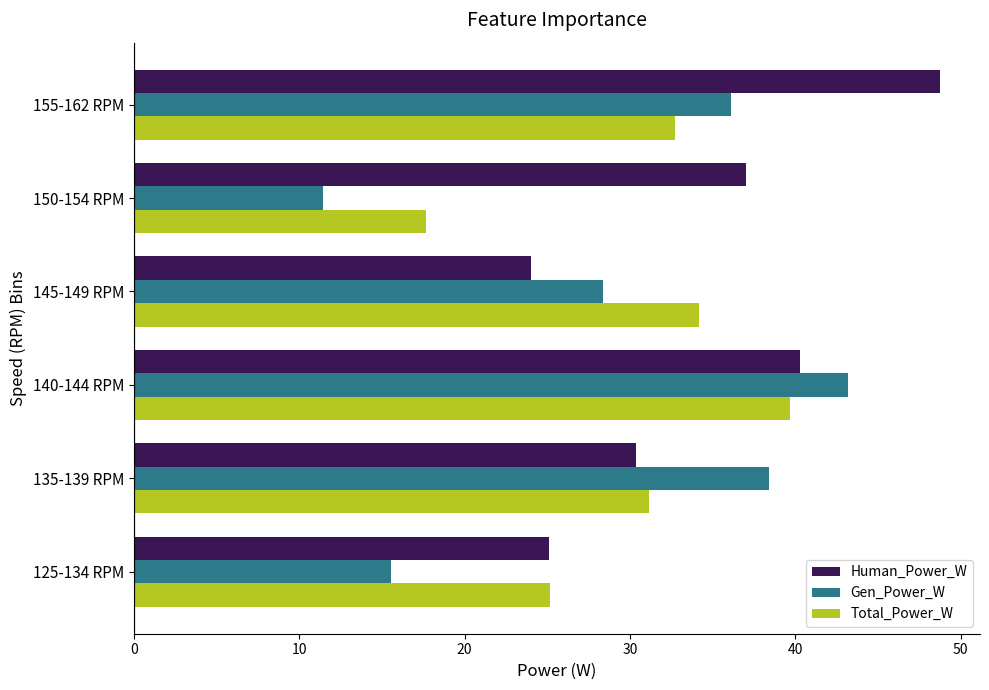

Which category has the highest value in the Human_Power_W series?

155-162 RPM